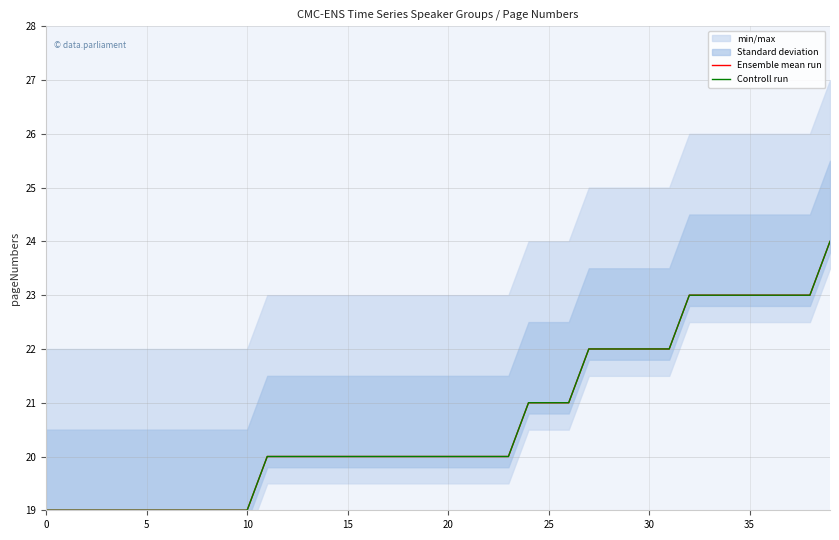

True or false: Ensemble mean run and Controll run cross at least once.

False